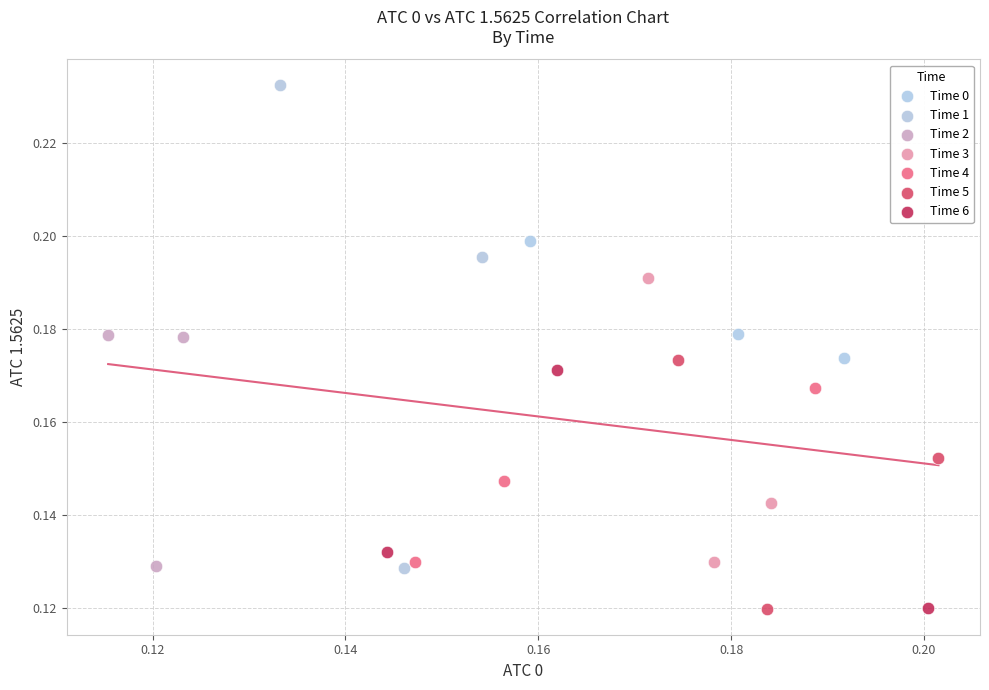

Which series reaches the maximum Y coordinate?

Time 1